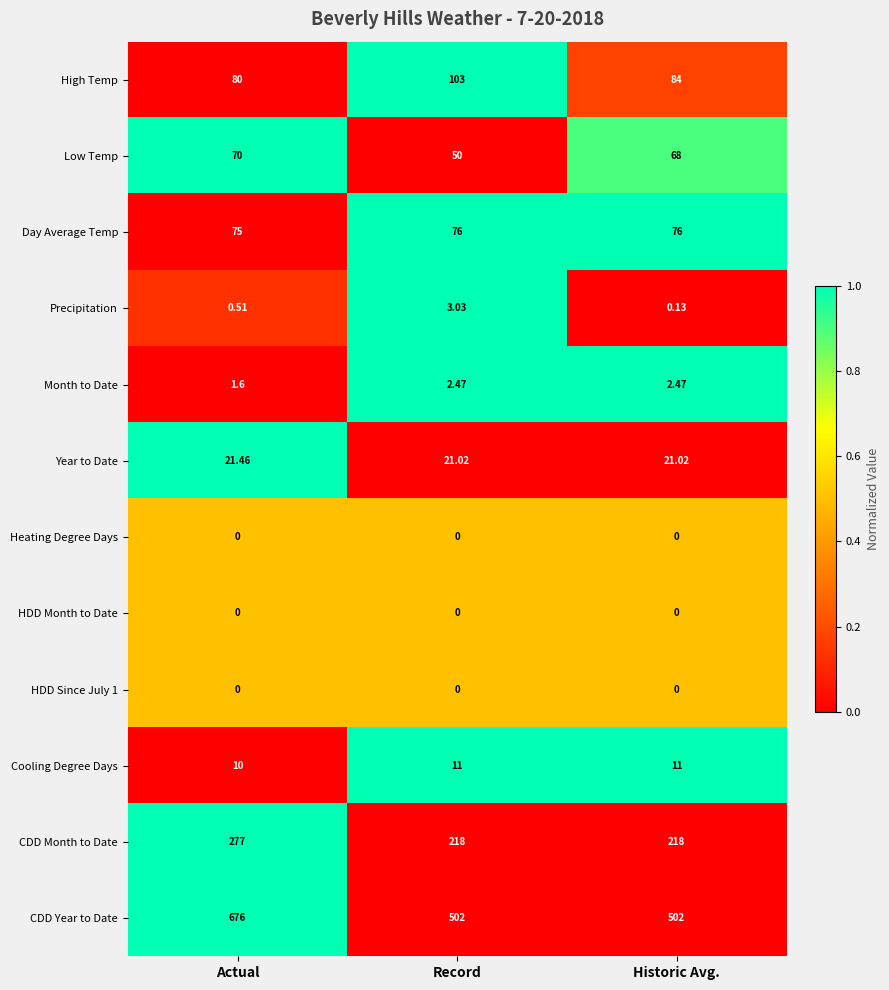

Between Actual and Record, which series saw the biggest shift?

CDD Year to Date